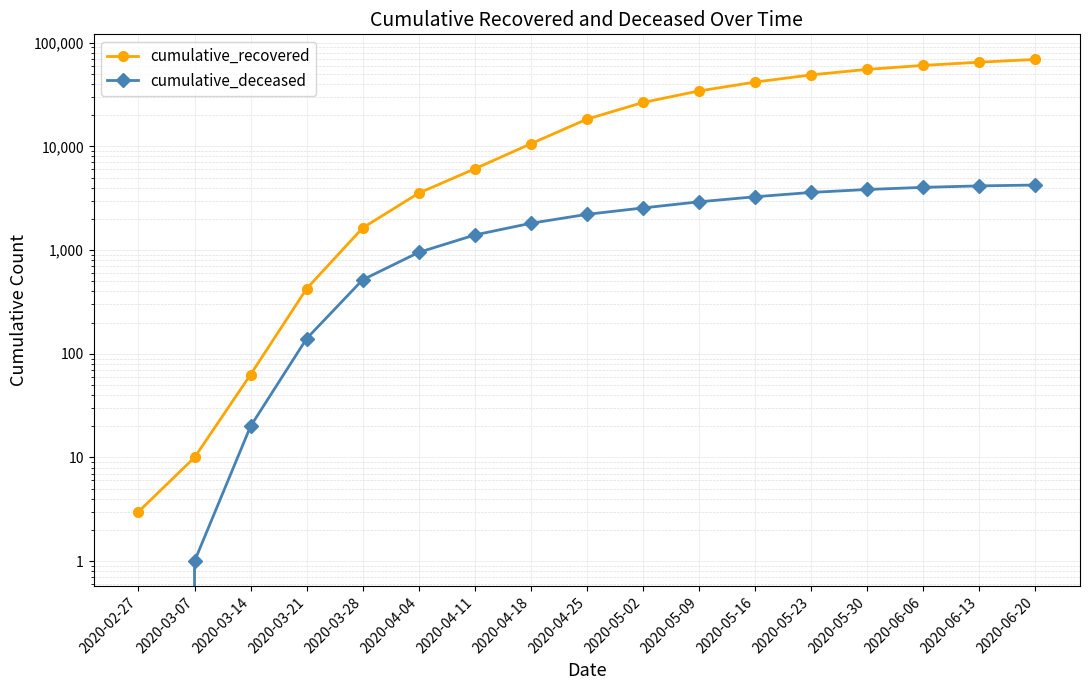

What are all the series names shown in the legend?

cumulative_recovered, cumulative_deceased